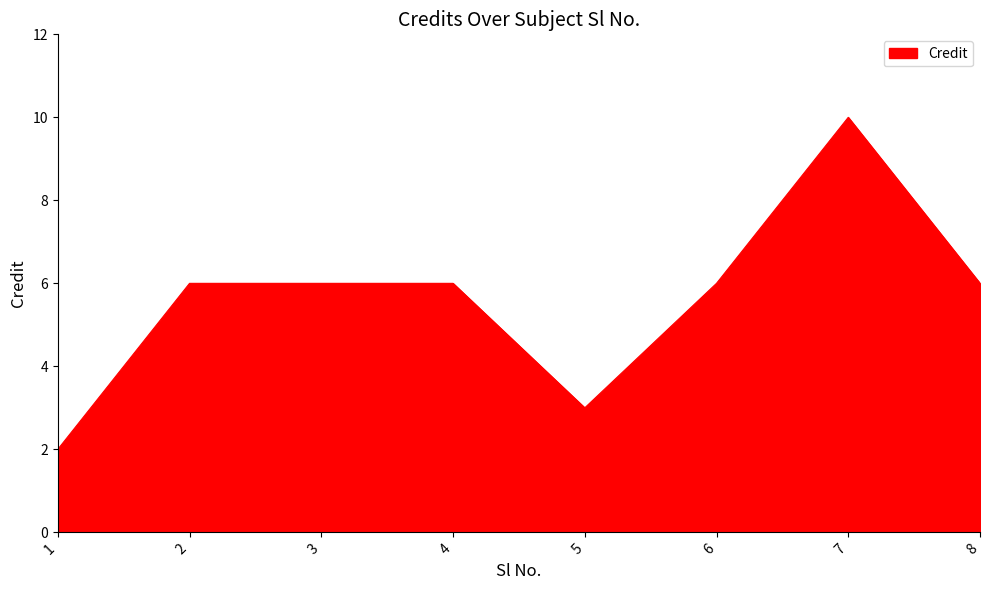

How many lines are shown in the chart?

1